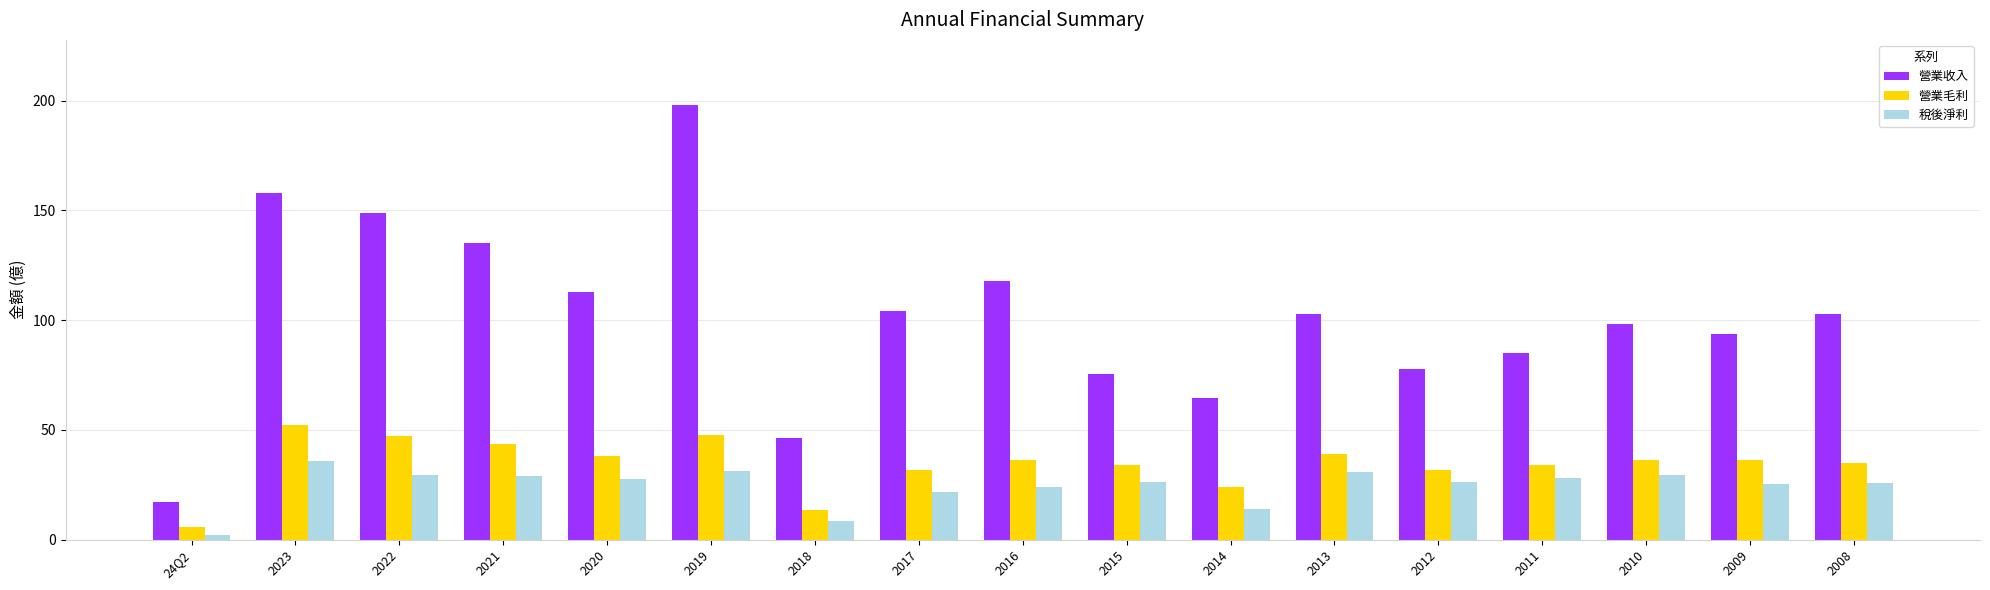

What is the spread (max minus min) of values at 2021?

105.8